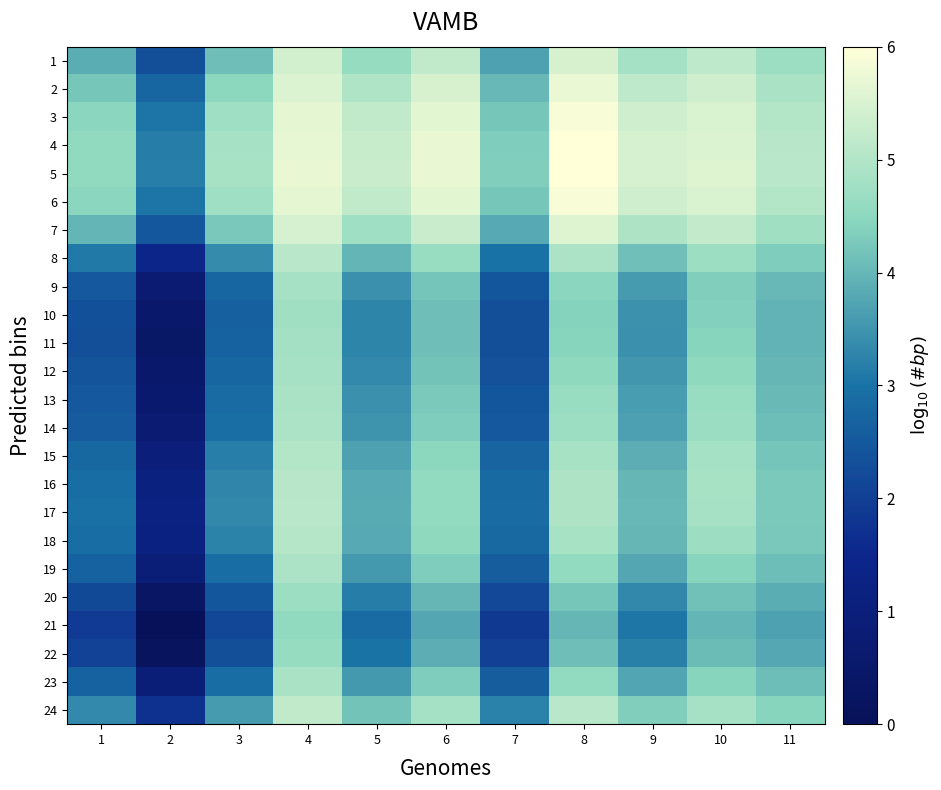

At which category is the sum across all series the highest?

4